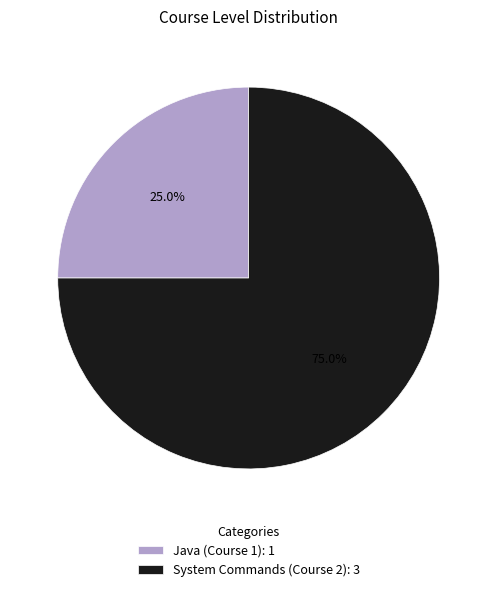

How many segments does this pie chart have?

2